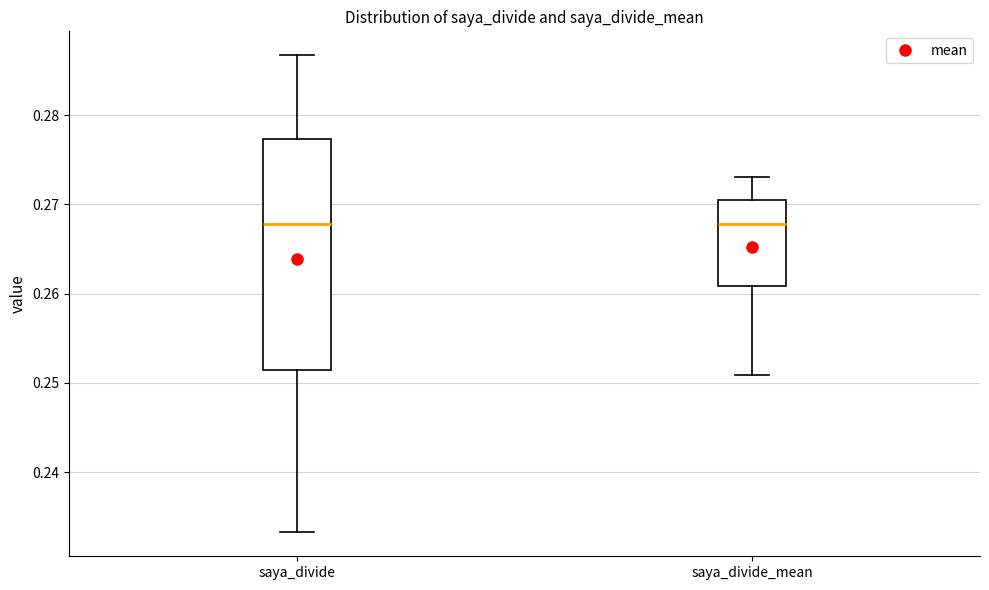

Reading left to right, transcribe this box plot: for each box, give where its median line is, the range the box spans, and where its two whiskers end, as read against the y-axis. The values are not printed on the chart, so give them approximately, as read against the axis.

saya_divide: median 0.268, box 0.251 to 0.277, whiskers 0.233 to 0.287
saya_divide_mean: median 0.268, box 0.261 to 0.270, whiskers 0.251 to 0.273